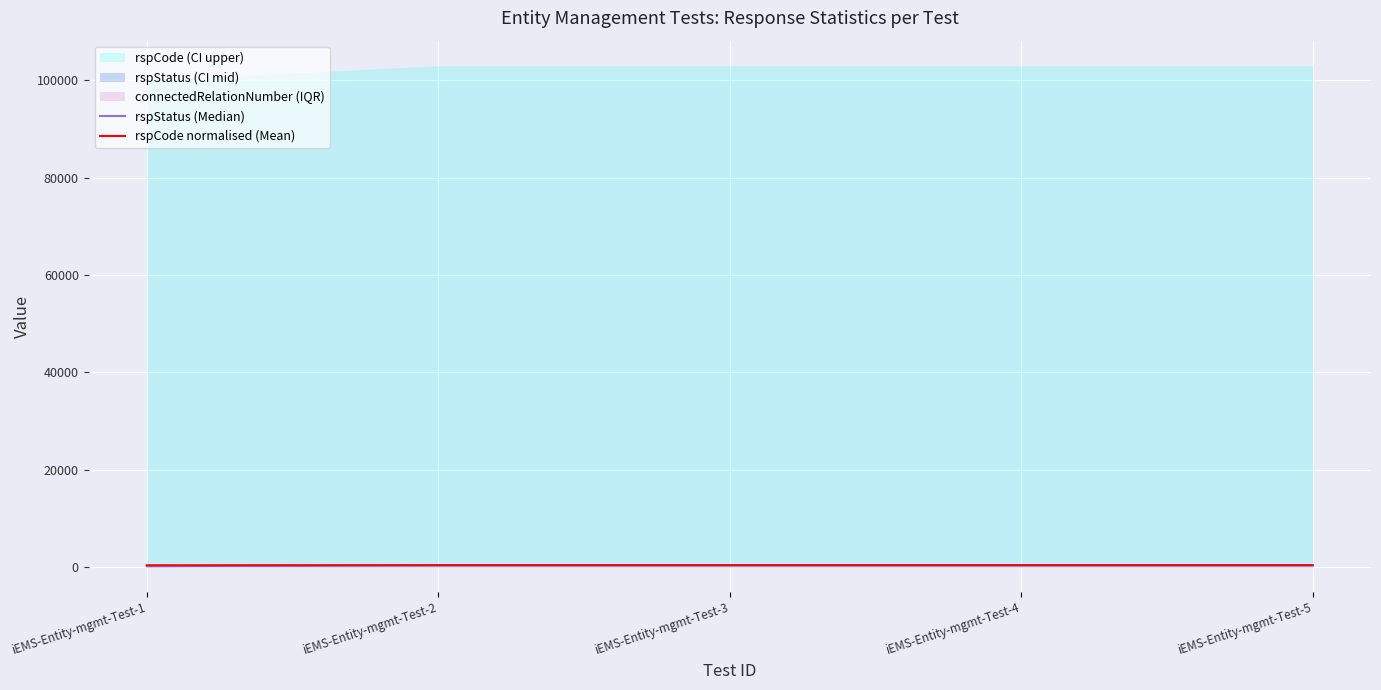

The value of rspStatus (Median) at iEMS-Entity-mgmt-Test-5 is 400.0. True or false?

True